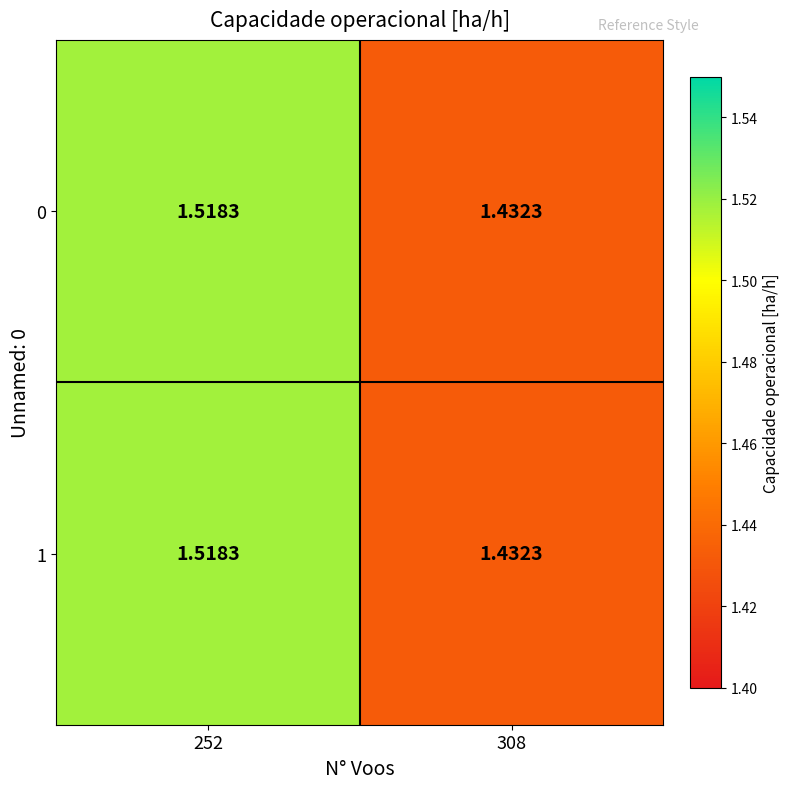

Is the value of 1 at 308 greater than the value of 0 at 252?

No